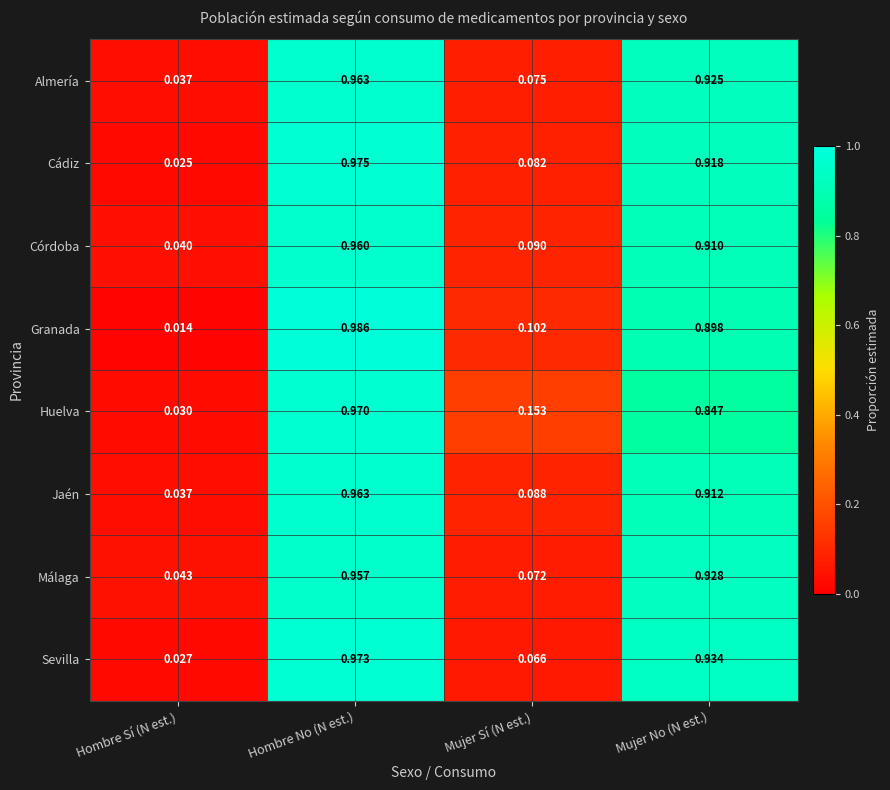

Is the value of Almería at Mujer Sí (N est.) greater than the value of Huelva at Hombre Sí (N est.)?

Yes